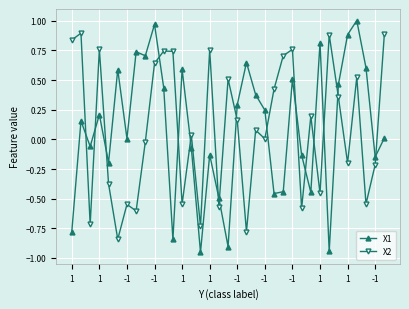

Is this an area chart (filled region under the line)?

No